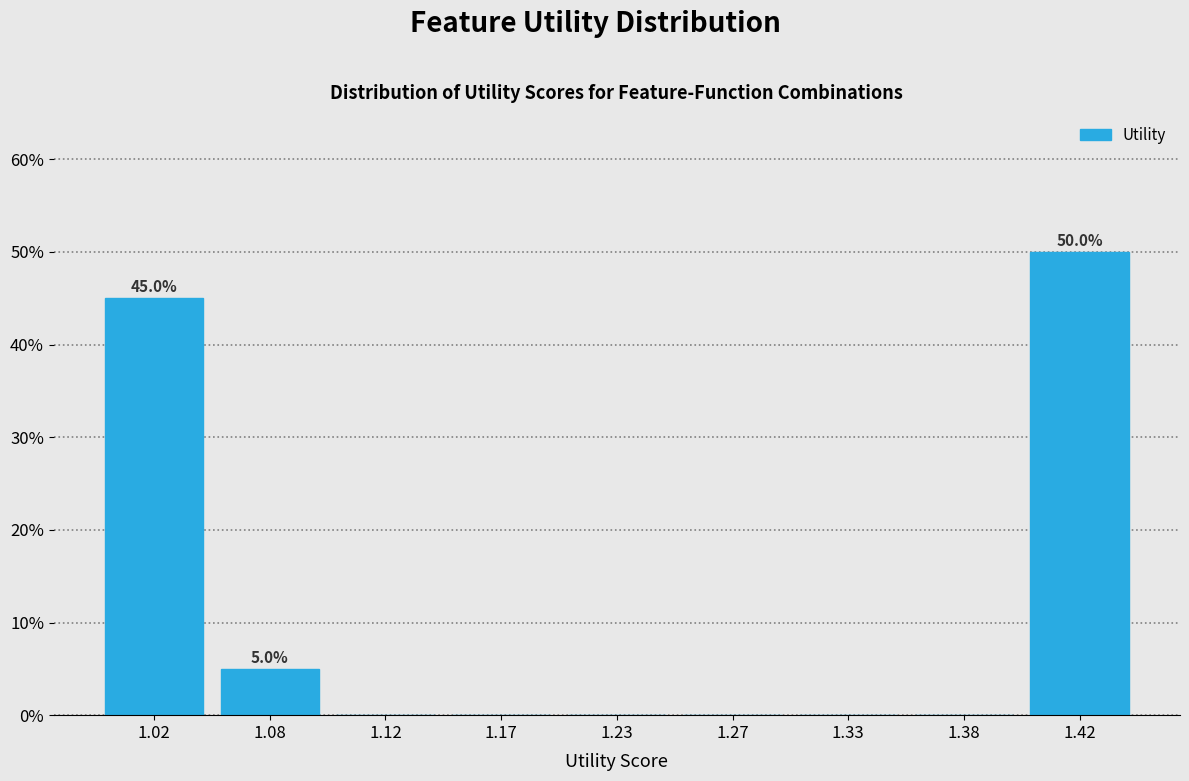

Reading left to right, extract all data points from this chart.

1.02=45	1.08=5	1.12=0	1.17=0	1.23=0	1.27=0	1.33=0	1.38=0	1.42=50